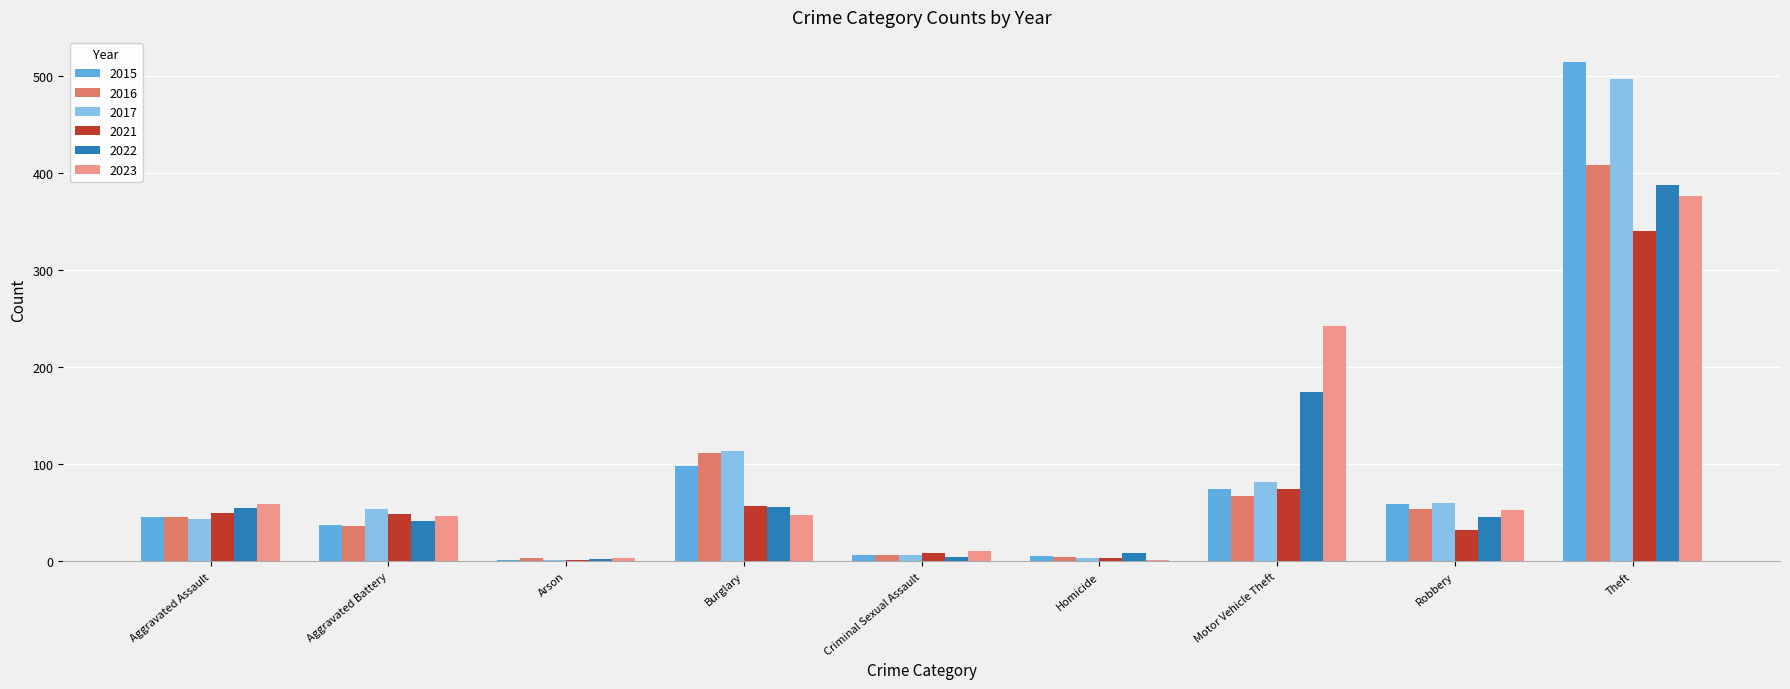

Which label corresponds to the largest value in the chart?

Theft